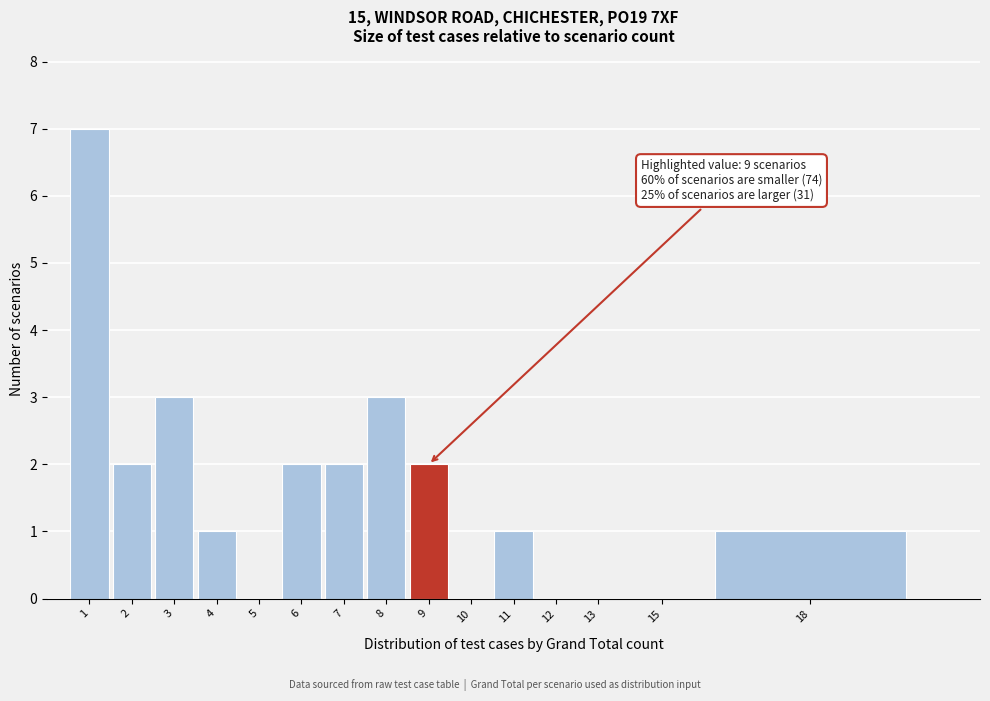

Reading left to right, transcribe all the data shown in this chart.

1=7	2=2	3=3	4=1	5=0	6=2	7=2	8=3	9=2	10=0	11=1	12=0	13=0	15=0	18=1